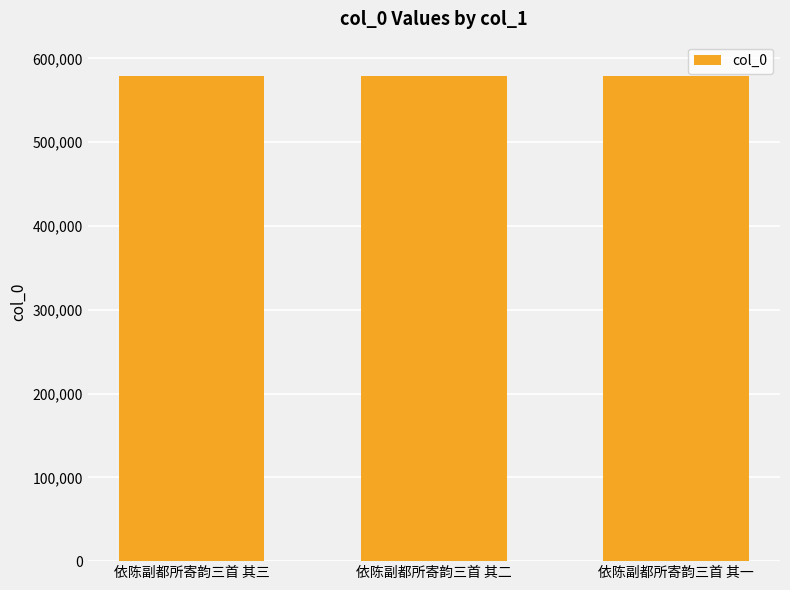

Approximately how many times larger is the value at 依陈副都所寄韵三首 其一 compared to 依陈副都所寄韵三首 其二?

1.0